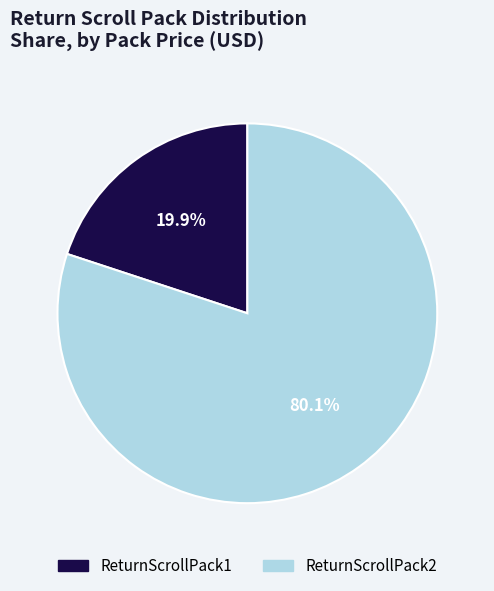

Which slice represents more than half of the pie?

ReturnScrollPack2